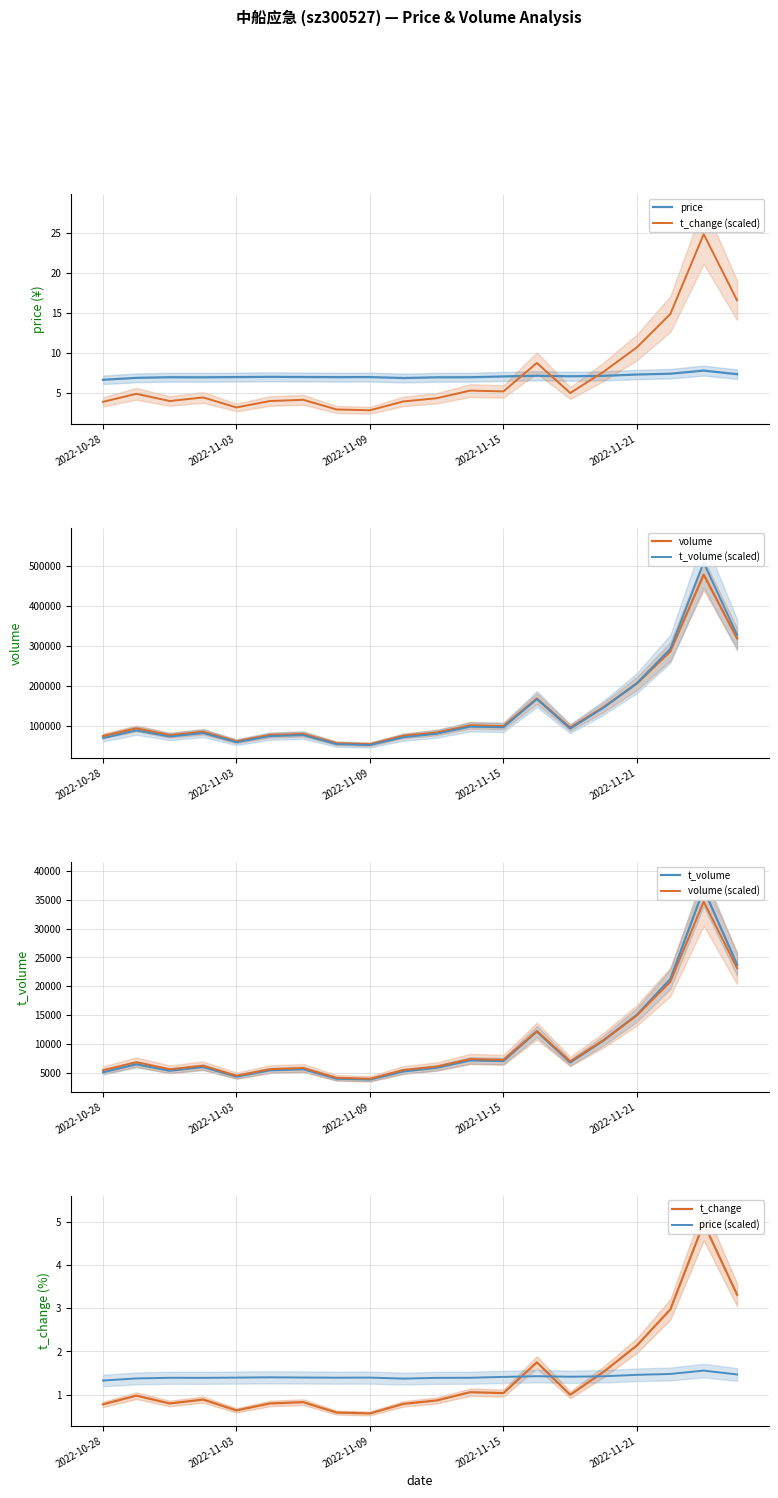

What value does the t_volume series have at 2022-10-31?

6479.0